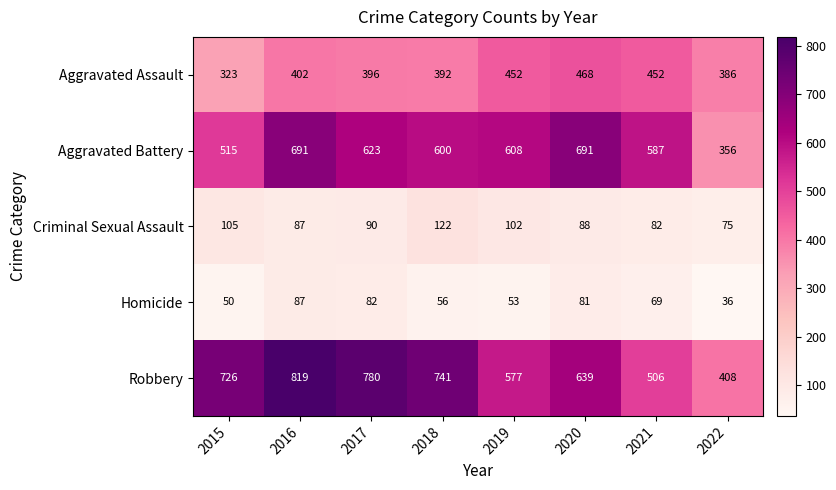

What is the sum of all Criminal Sexual Assault values?

751